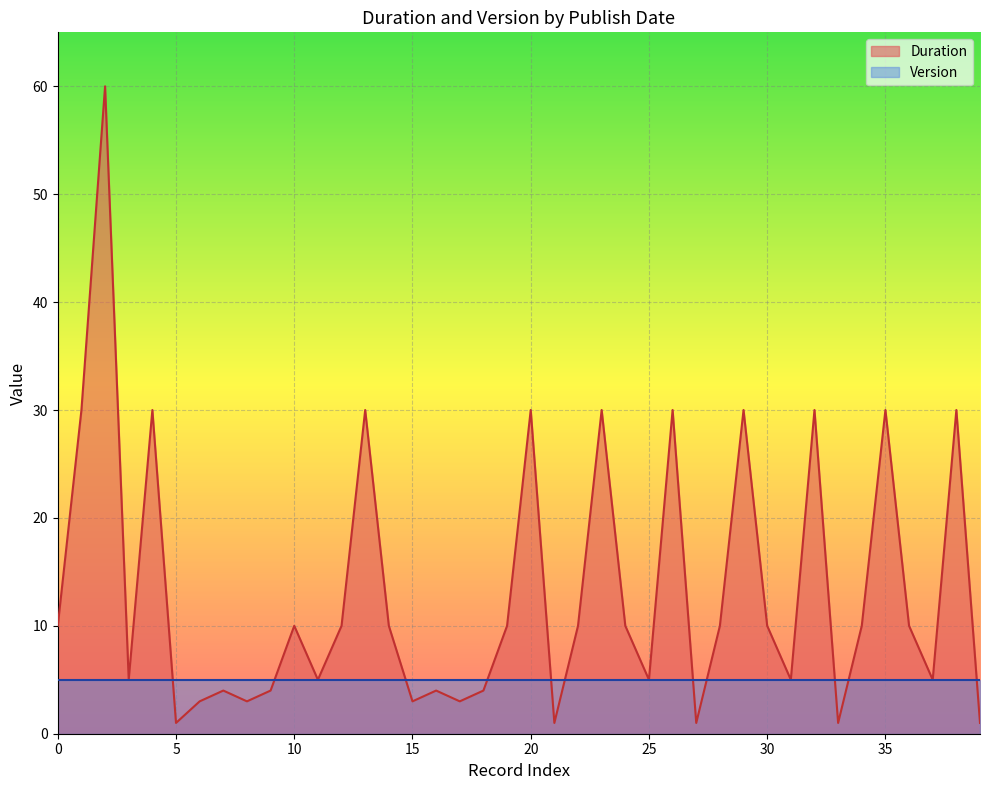

Reading left to right, list all the values displayed in this chart.

10	30	60	5	30	1	3	4	3	4	10	5	10	30	10	3	4	3	4	10	30	1	10	30	10	5	30	1	10	30	10	5	30	1	10	30	10	5	30	1